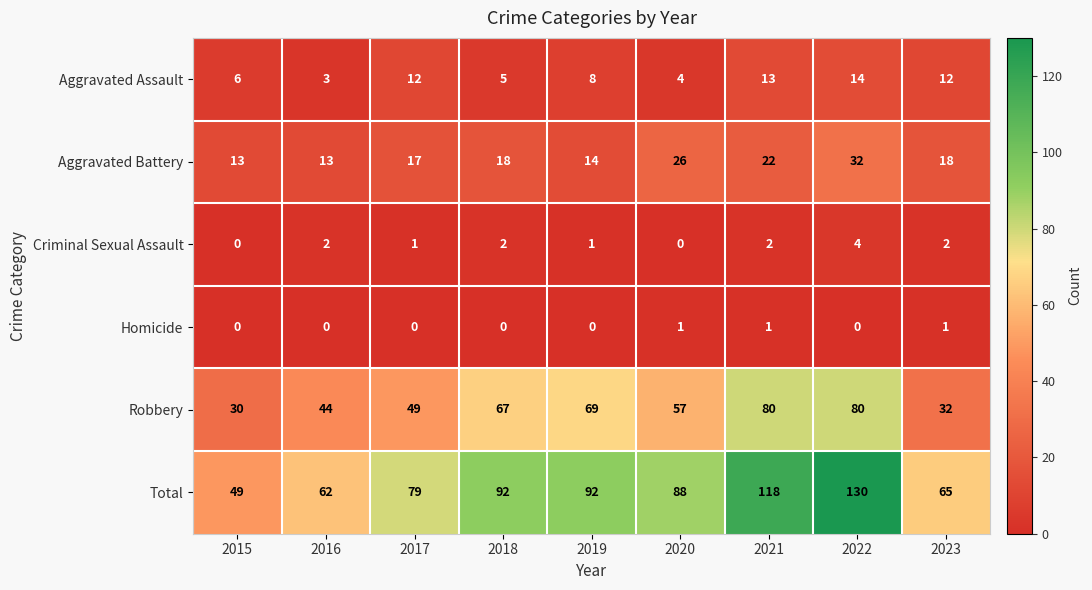

What is the maximum value shown in the chart?

130